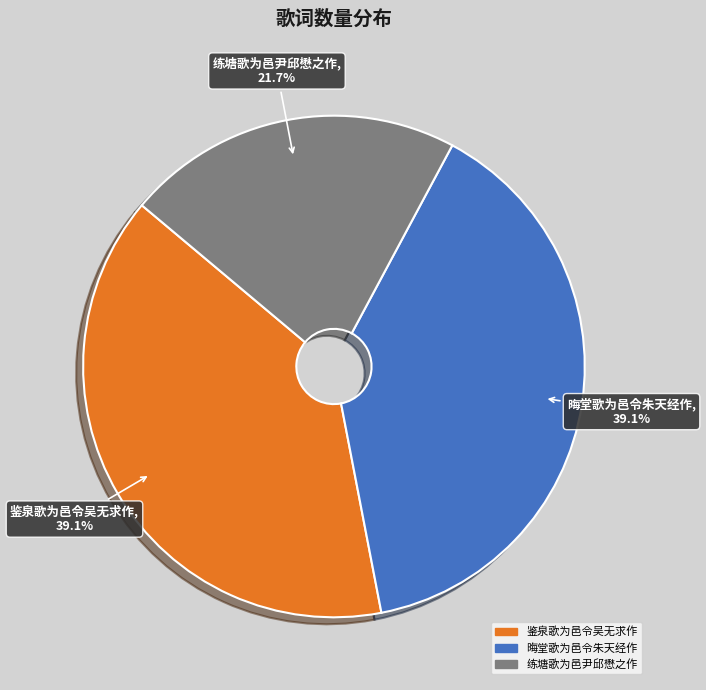

To the nearest percent, what is the difference between the largest and smallest slice percentages?

17%